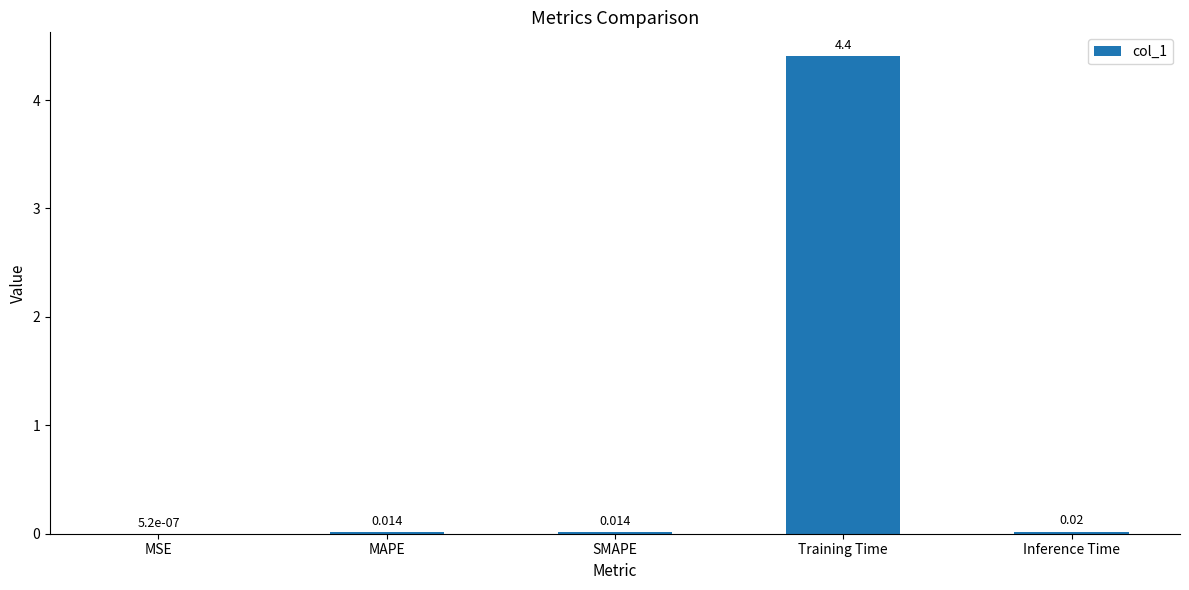

Between Training Time and MAPE, which is larger?

Training Time